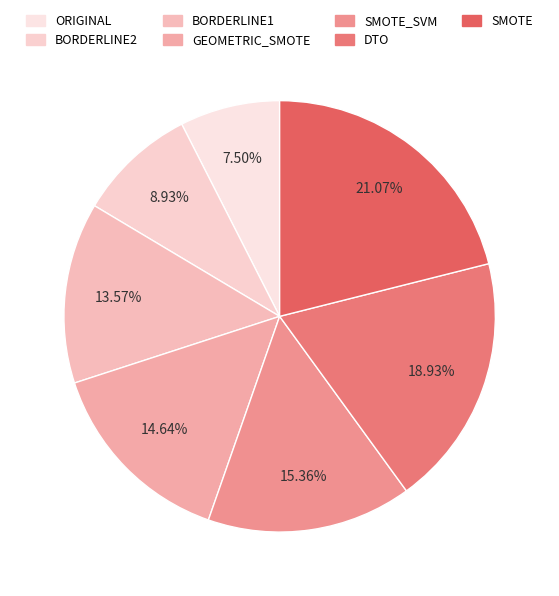

Rank the categories by value from highest to lowest.

SMOTE, DTO, SMOTE_SVM, GEOMETRIC_SMOTE, BORDERLINE1, BORDERLINE2, ORIGINAL